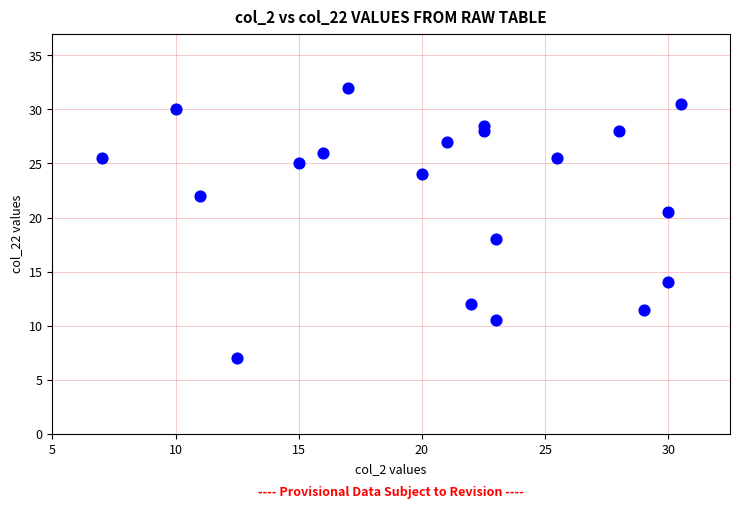

What is the range of X values (max minus min)?

23.5